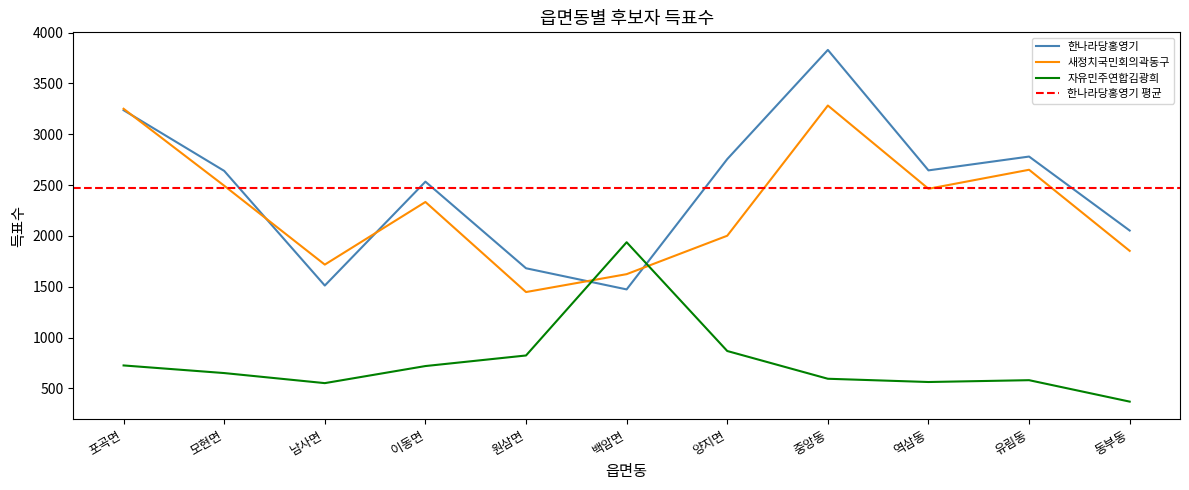

At which label does 새정치국민회의곽동구 reach its minimum?

원삼면